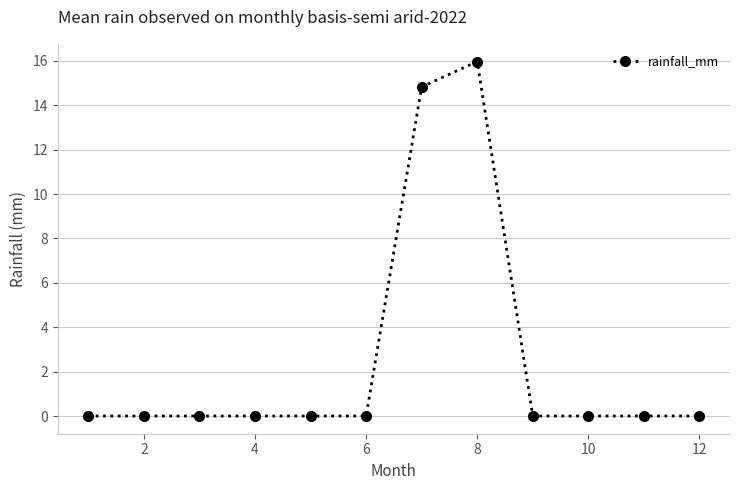

What is the sum of all values?

30.8